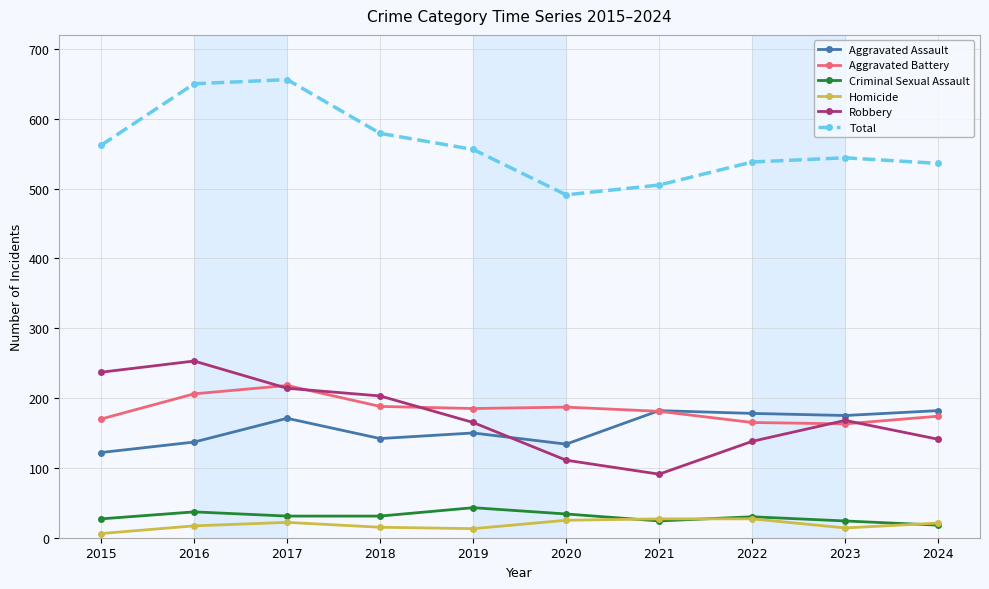

True or false: Robbery and Total intersect in this chart.

False